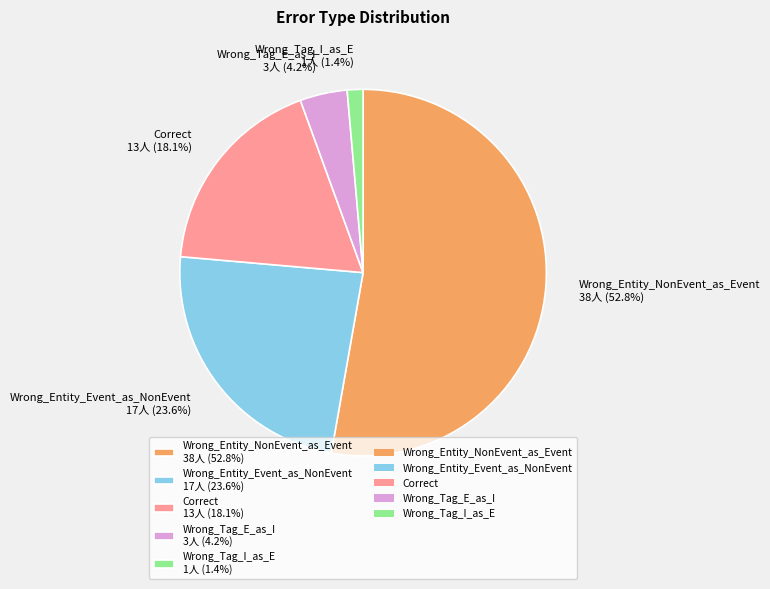

What percentage is the Wrong_Tag_E_as_I slice, to the nearest percent?

4%